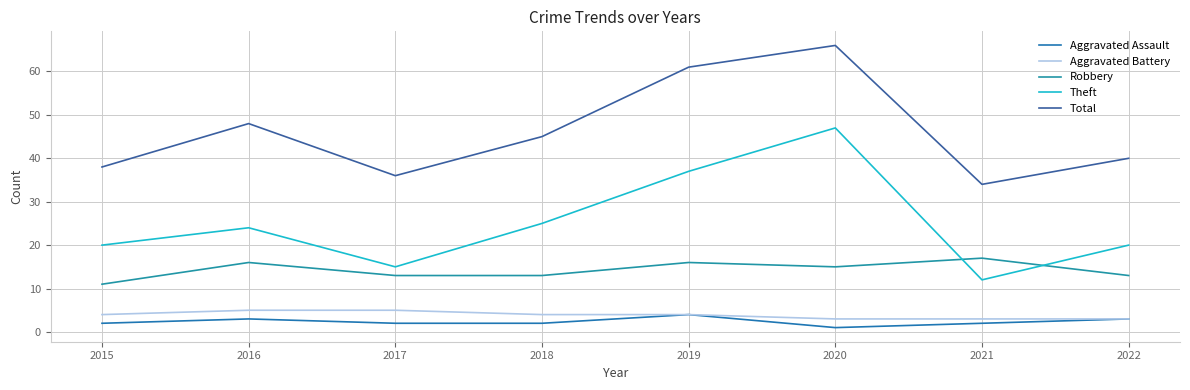

How many lines are shown in the chart?

5